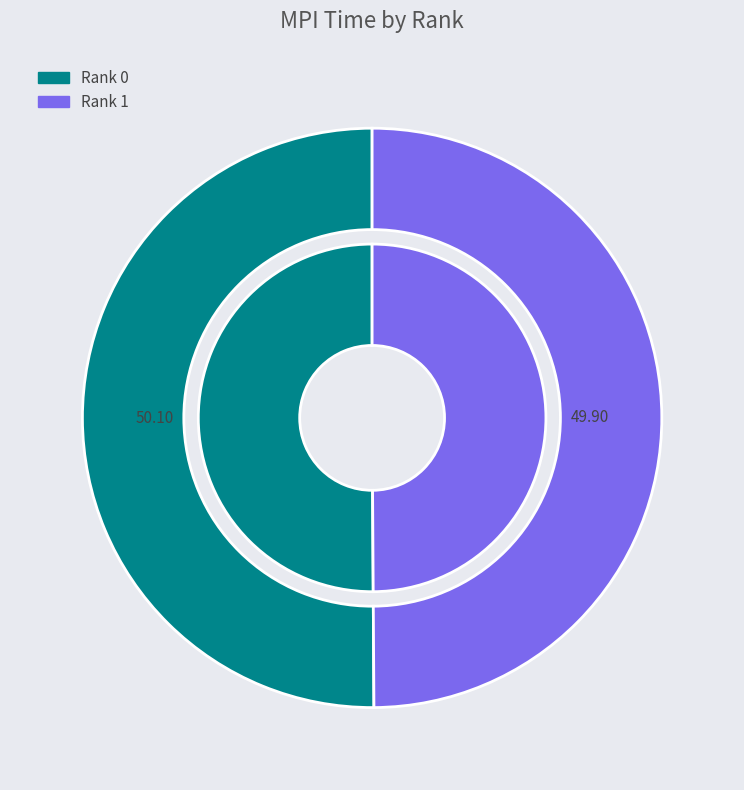

True or false: 1 accounts for 50% of the total.

True